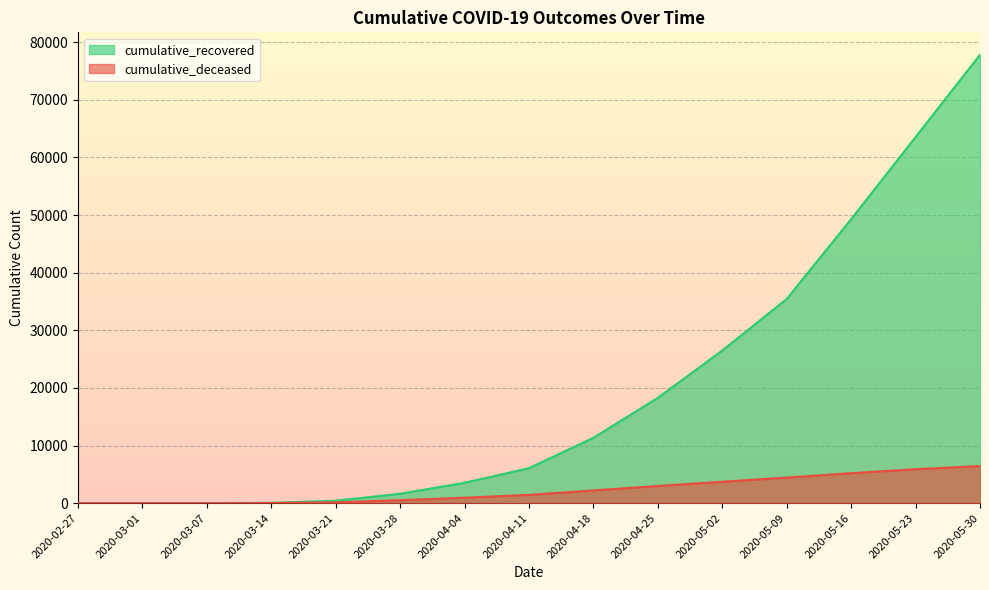

What is the average value of the cumulative_deceased series?

2264